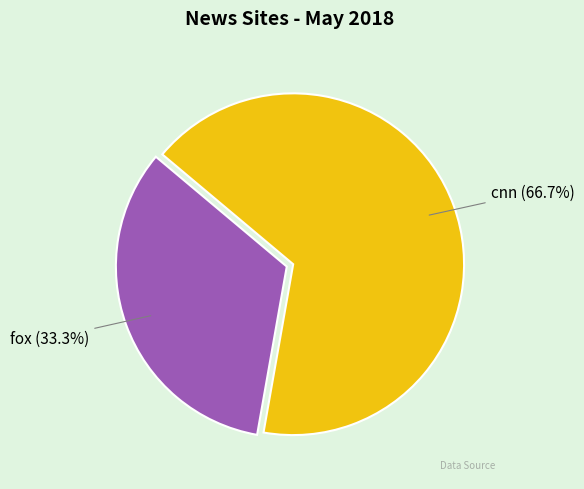

To the nearest percent, what is the difference between the cnn and fox slice percentages?

33%